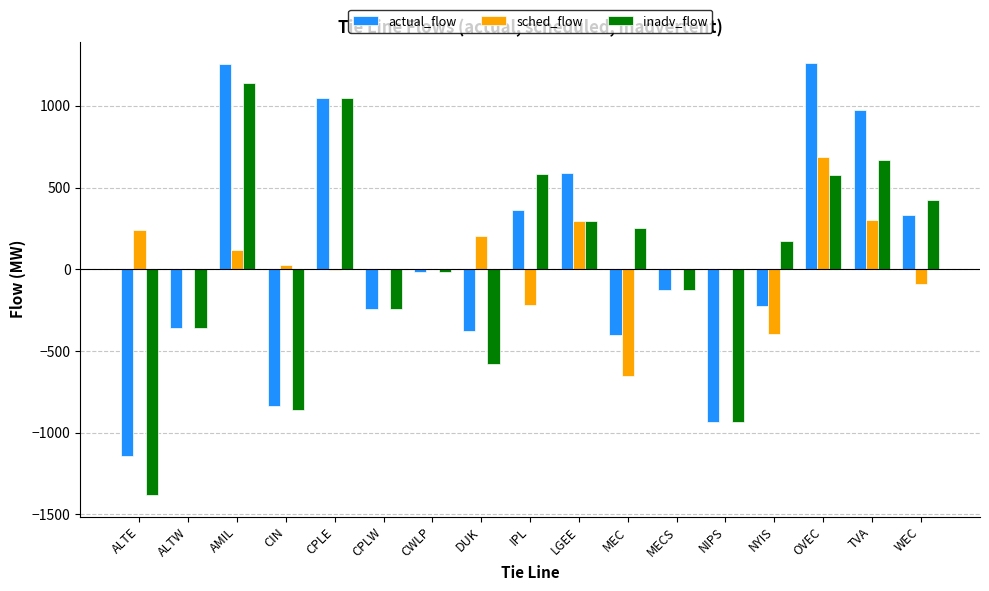

Where does the inadv_flow series first go above 172?

AMIL